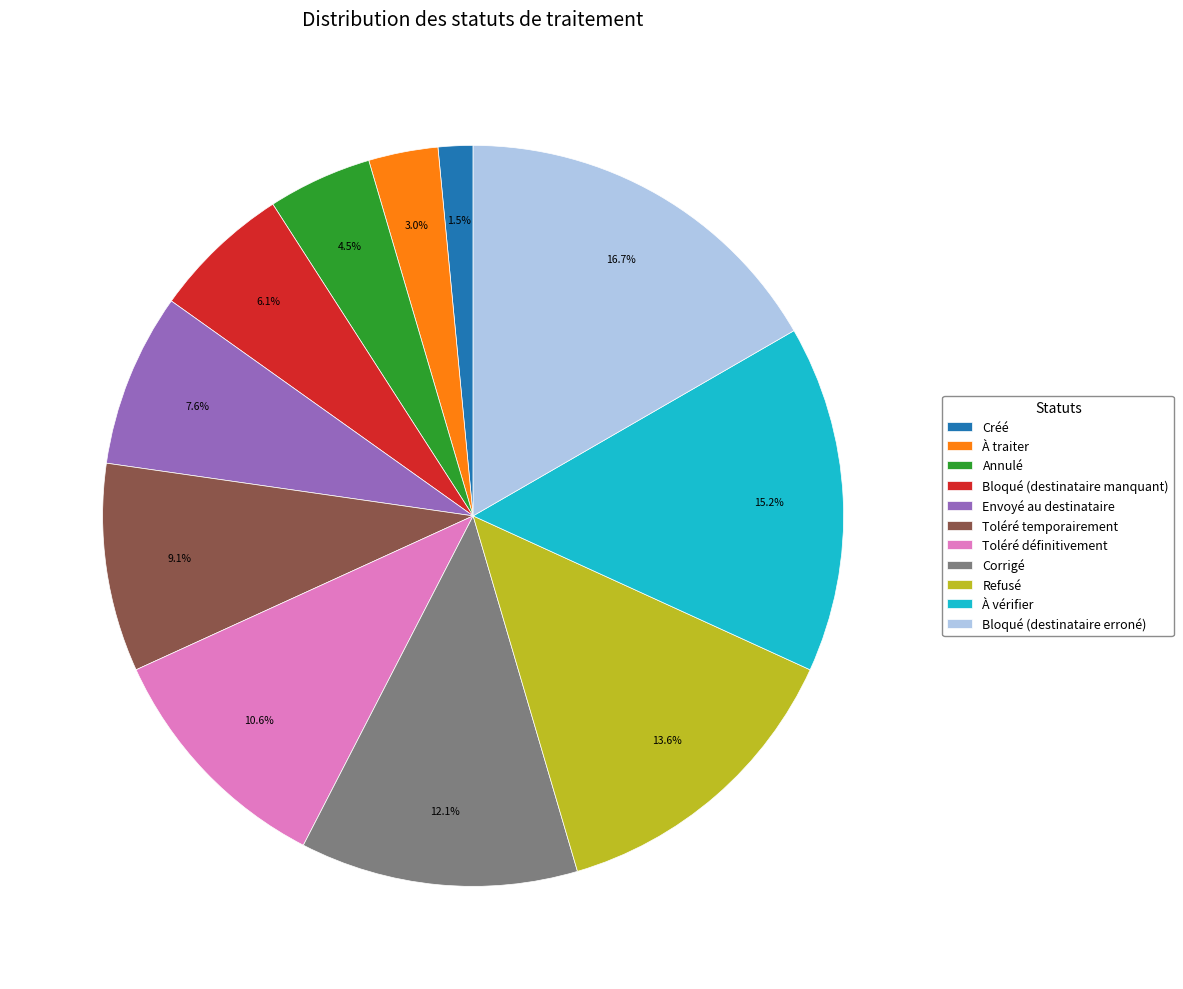

Is Bloqué (destinataire manquant) the majority of the pie?

No